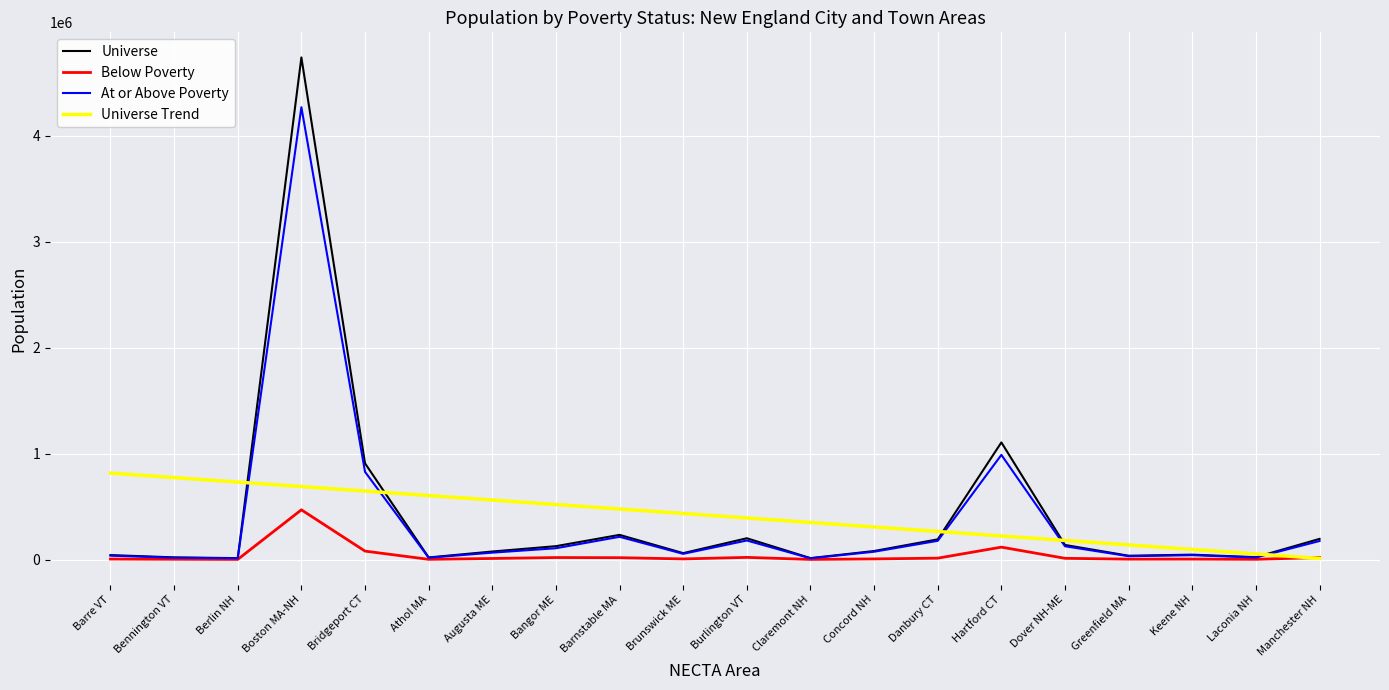

What are all the series names shown in the legend?

Universe, Below Poverty, At or Above Poverty, Universe Trend